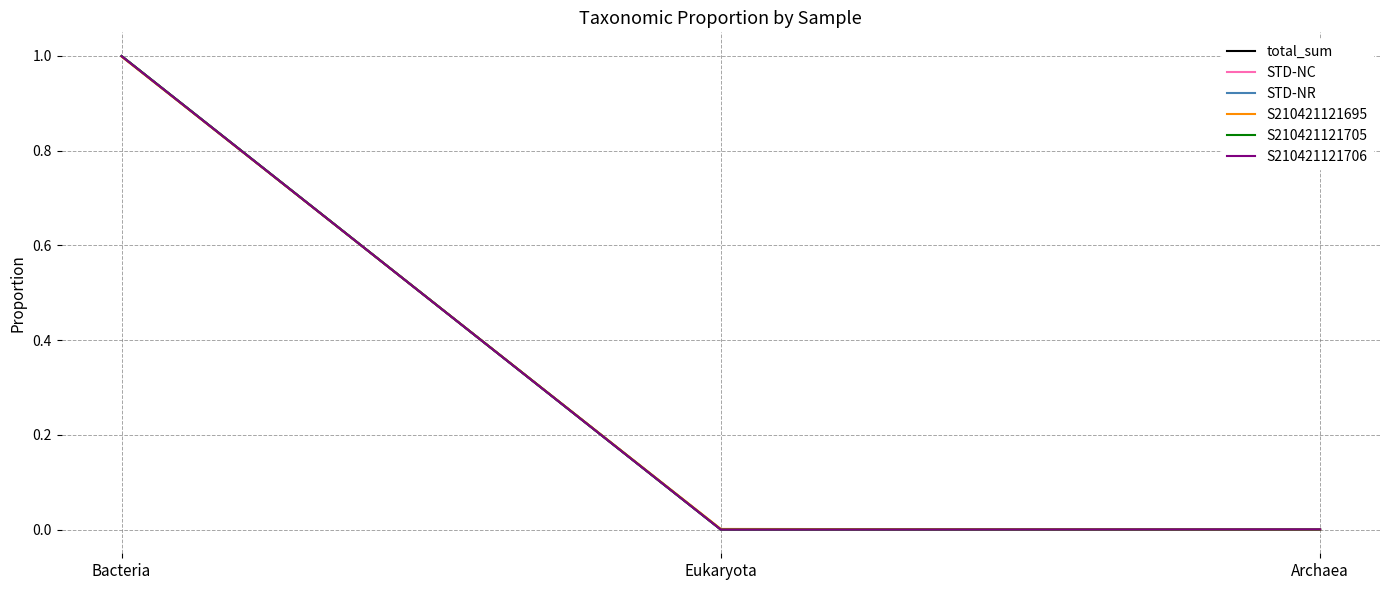

Which series has the largest range (max minus min)?

S210421121705